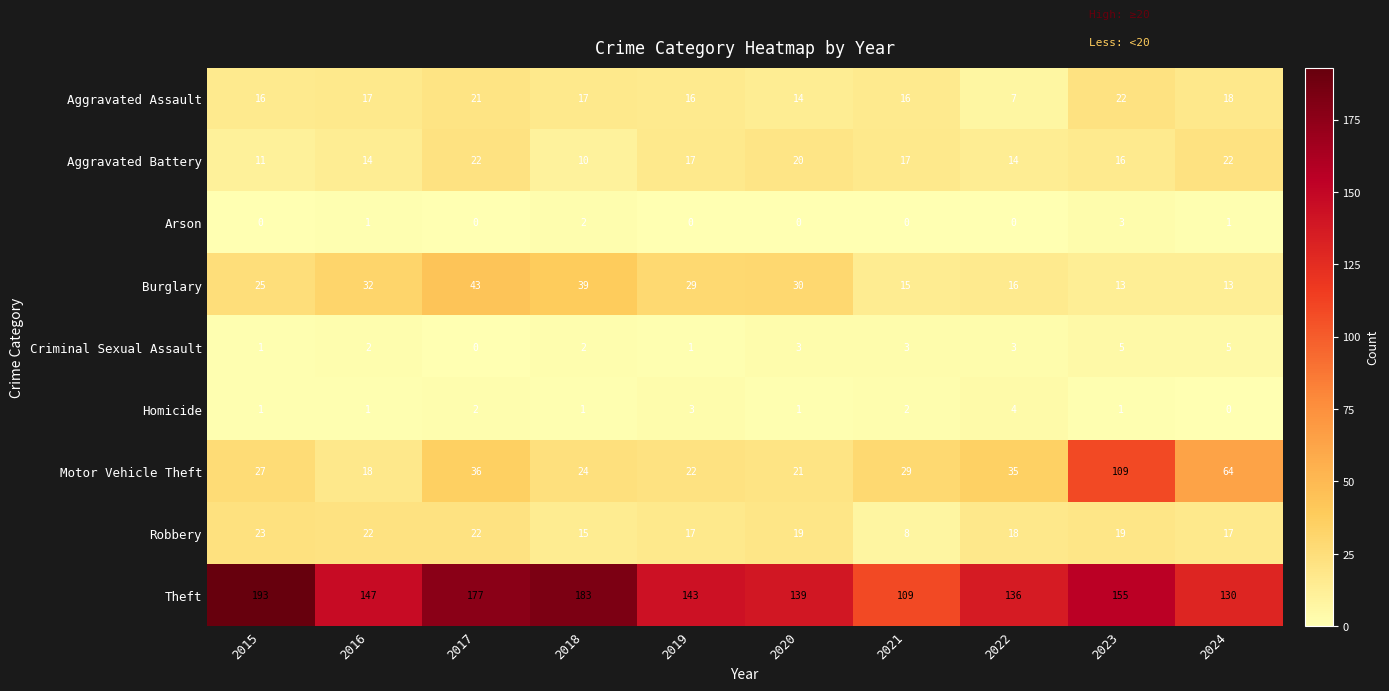

What is the spread (max minus min) of values at 2015?

193